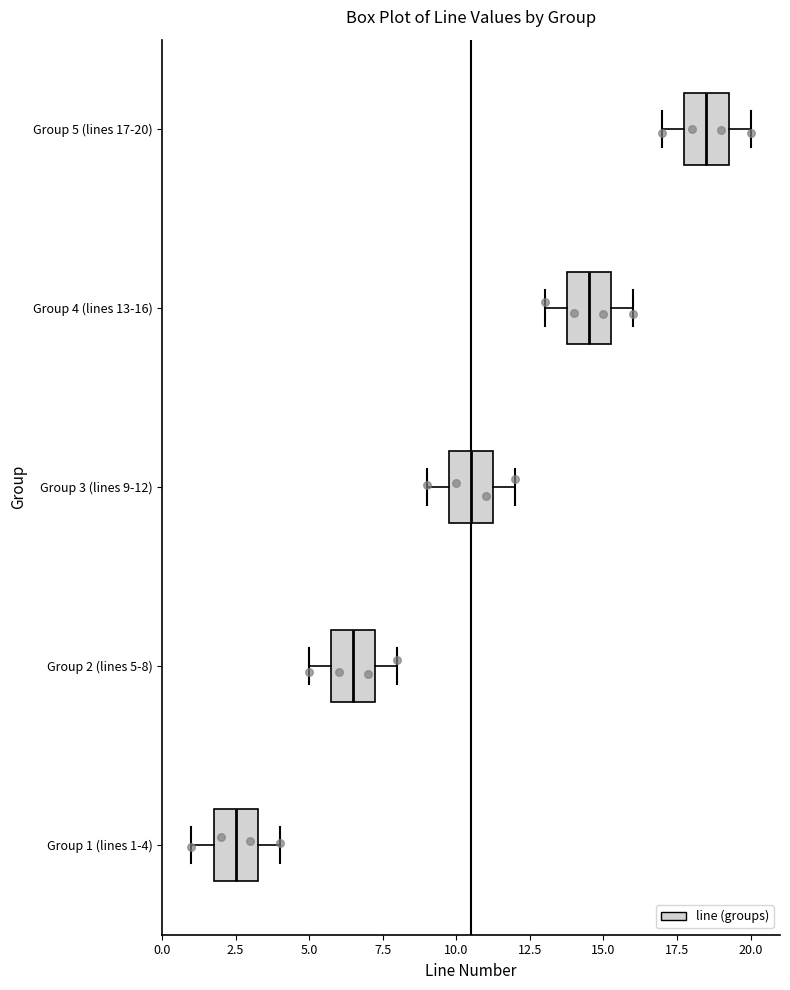

Which box's median line is the furthest to the right?

Group 5 (lines 17-20)